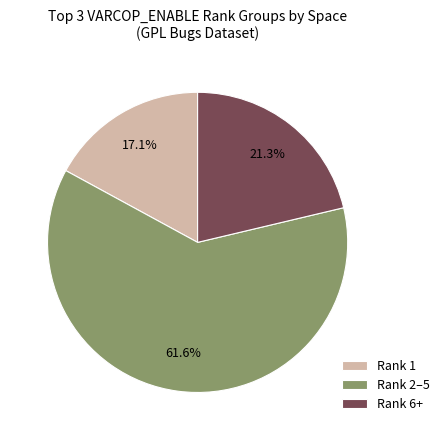

Is the sum of Rank 6+ and Rank 2–5 greater than half?

Yes